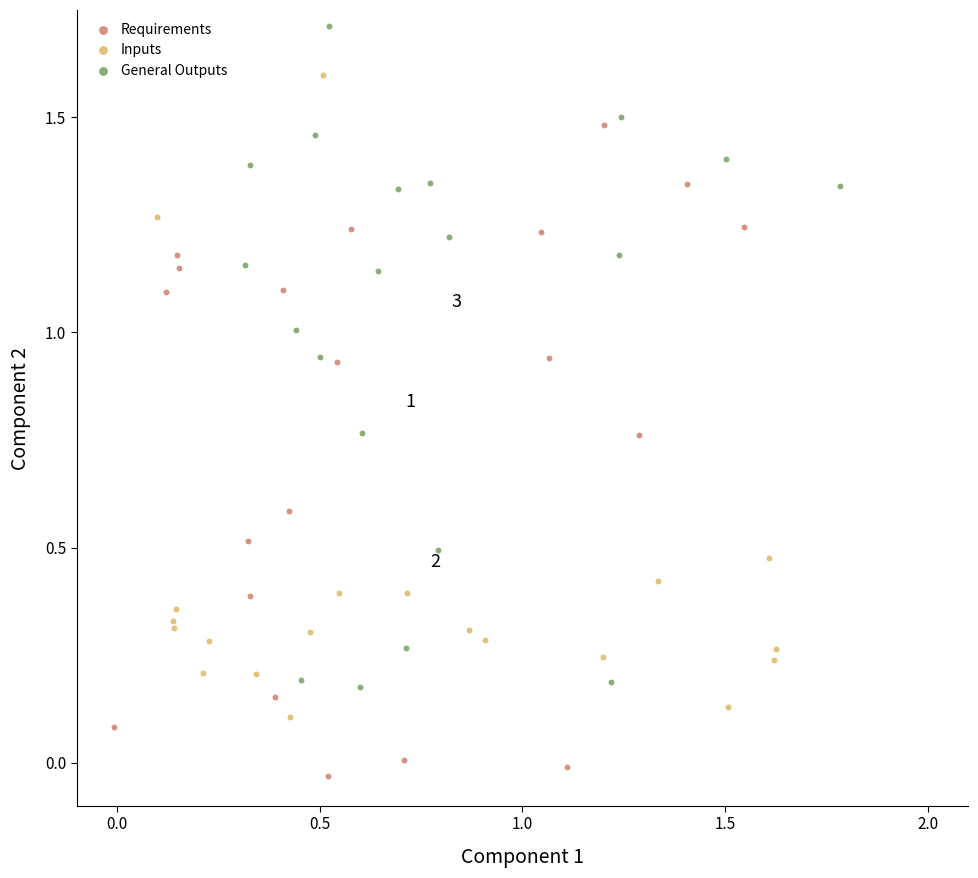

Which series reaches the maximum Y coordinate?

General Outputs